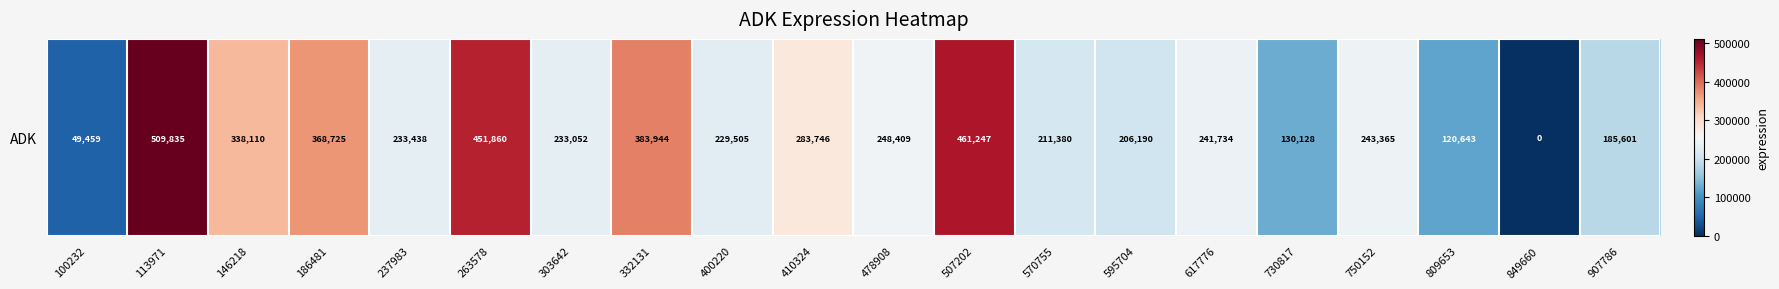

The value at 570755 is 346860. True or false?

False